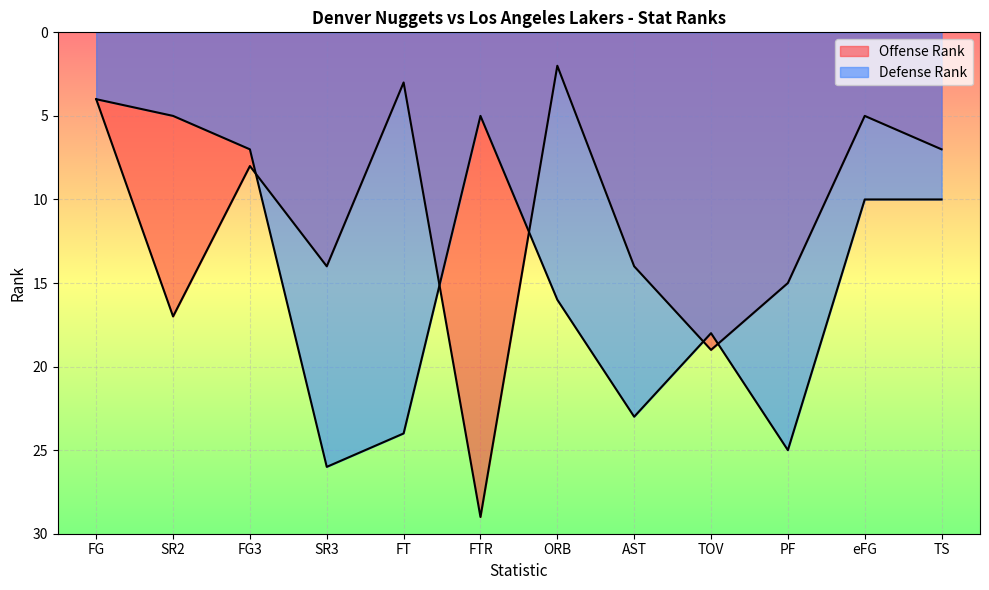

Reading left to right, list all the values displayed in this chart.

Offense Rank: FG=4	SR2=17	FG3=8	SR3=14	FT=3	FTR=29	ORB=2	AST=14	TOV=19	PF=15	eFG=5	TS=7
Defense Rank: FG=4	SR2=5	FG3=7	SR3=26	FT=24	FTR=5	ORB=16	AST=23	TOV=18	PF=25	eFG=10	TS=10